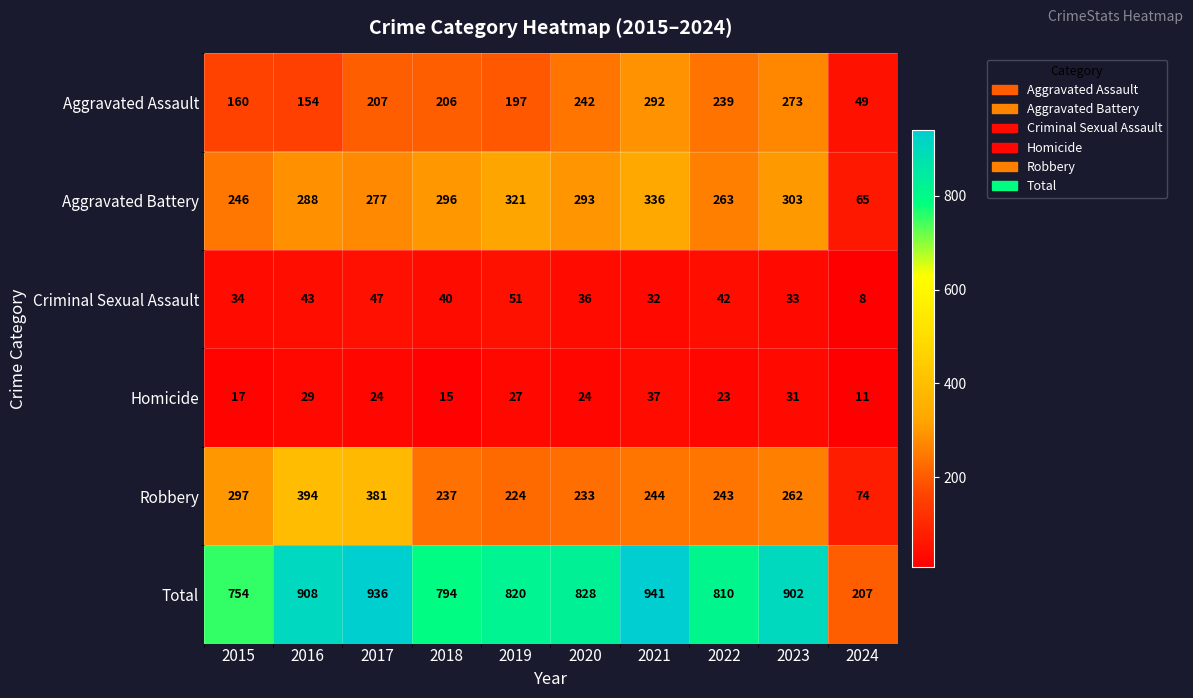

What is the sum of all Aggravated Assault values?

2019